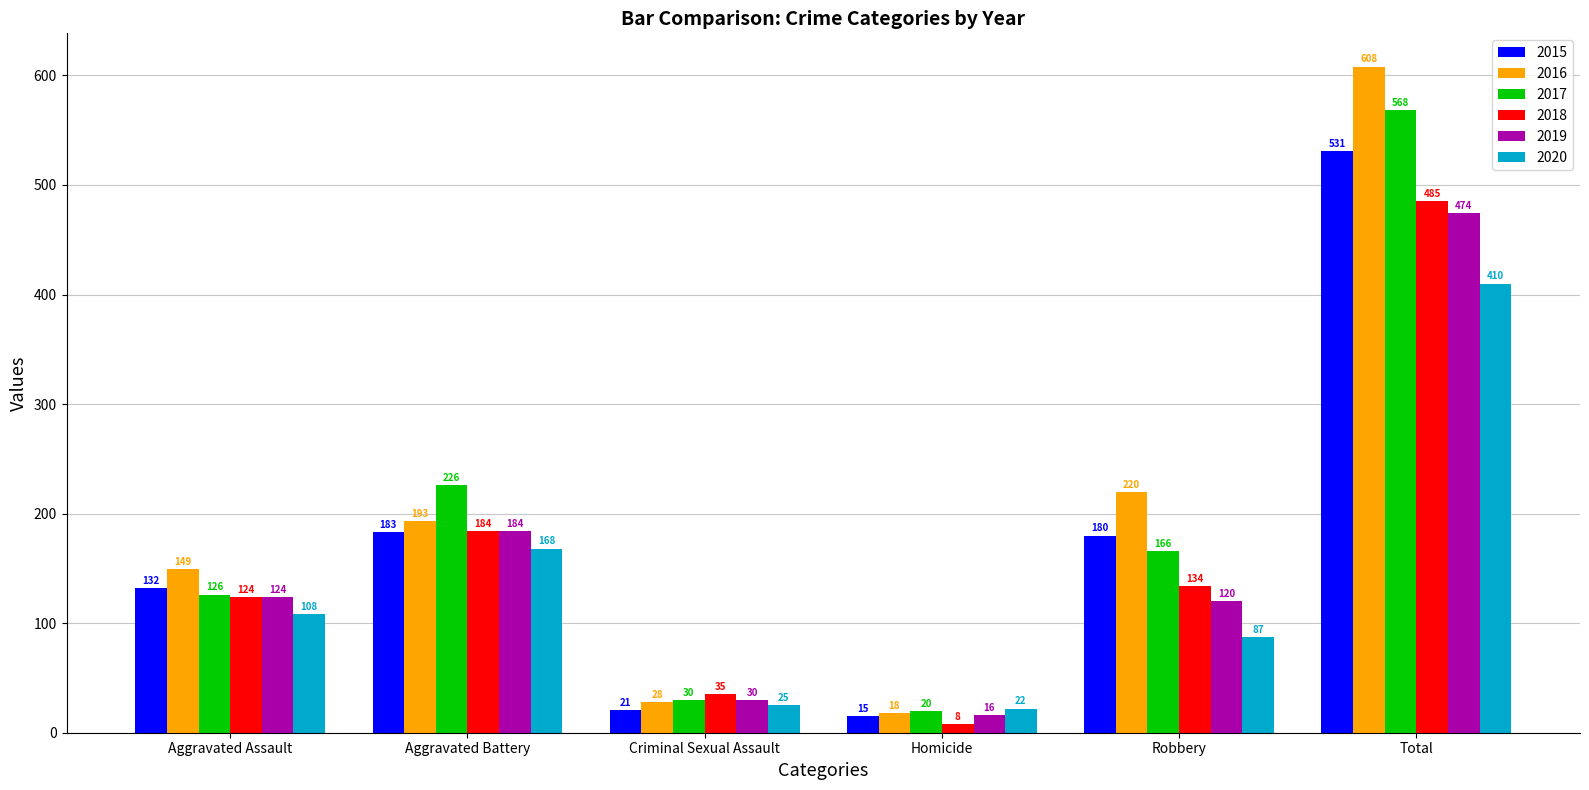

Reading left to right, transcribe all the data shown in this chart.

2015: Aggravated Assault=132	Aggravated Battery=183	Criminal Sexual Assault=21	Homicide=15	Robbery=180	Total=531
2016: Aggravated Assault=149	Aggravated Battery=193	Criminal Sexual Assault=28	Homicide=18	Robbery=220	Total=608
2017: Aggravated Assault=126	Aggravated Battery=226	Criminal Sexual Assault=30	Homicide=20	Robbery=166	Total=568
2018: Aggravated Assault=124	Aggravated Battery=184	Criminal Sexual Assault=35	Homicide=8	Robbery=134	Total=485
2019: Aggravated Assault=124	Aggravated Battery=184	Criminal Sexual Assault=30	Homicide=16	Robbery=120	Total=474
2020: Aggravated Assault=108	Aggravated Battery=168	Criminal Sexual Assault=25	Homicide=22	Robbery=87	Total=410